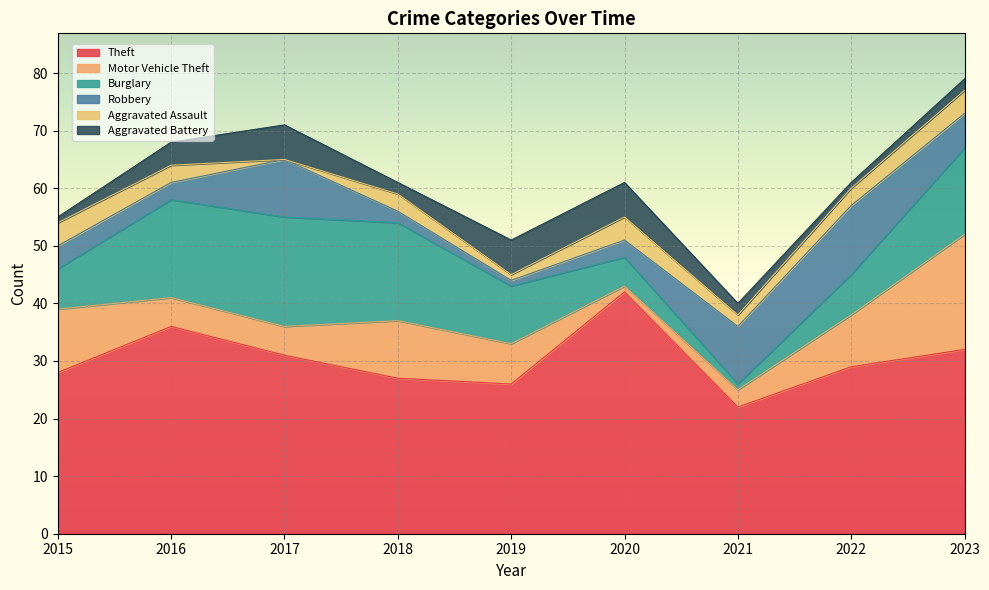

What is the value of the Theft point at the 7th from the left?

22